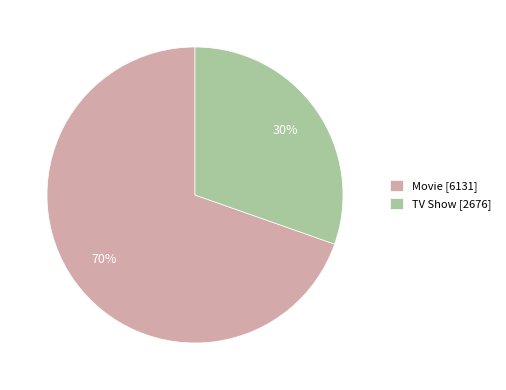

True or false: TV Show accounts for 24% of the total.

False